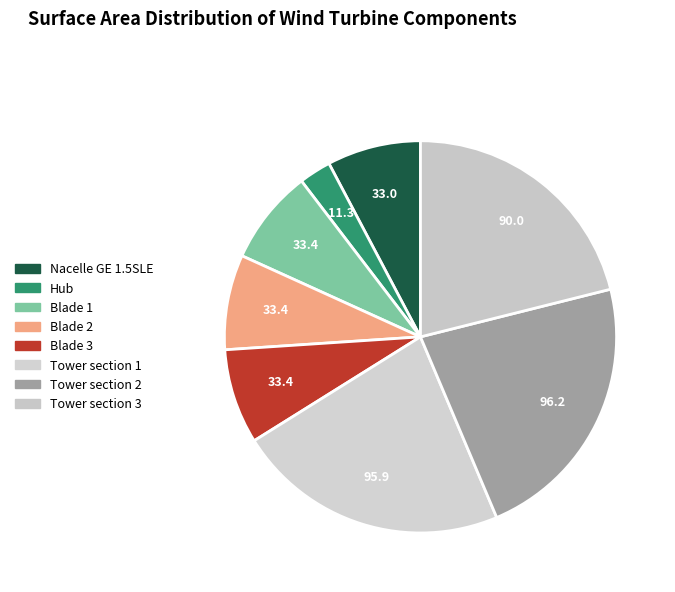

Is it true that Hub is 14% of the pie?

False